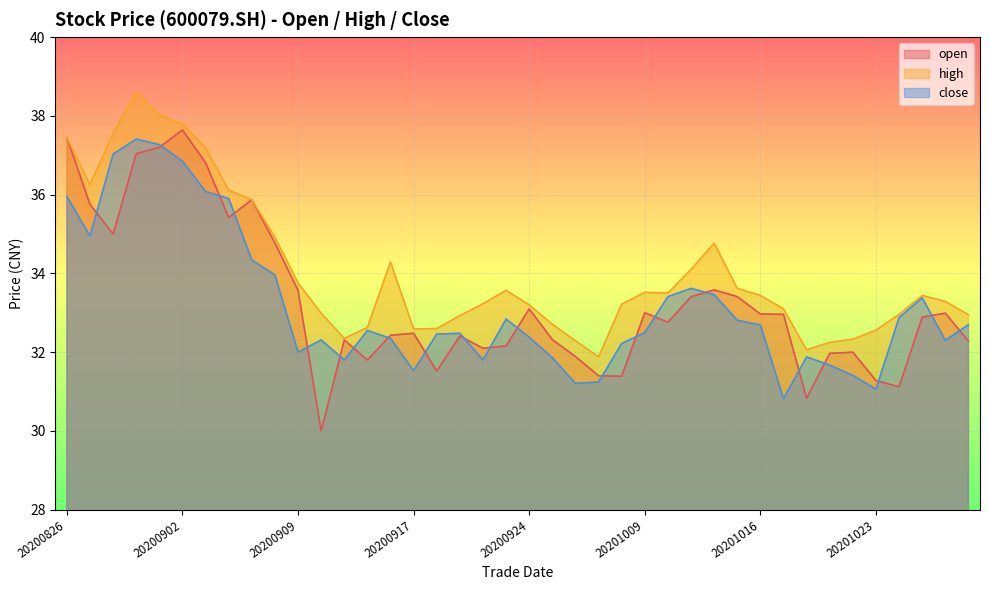

The value of close at 20201027 is 33.4. True or false?

True